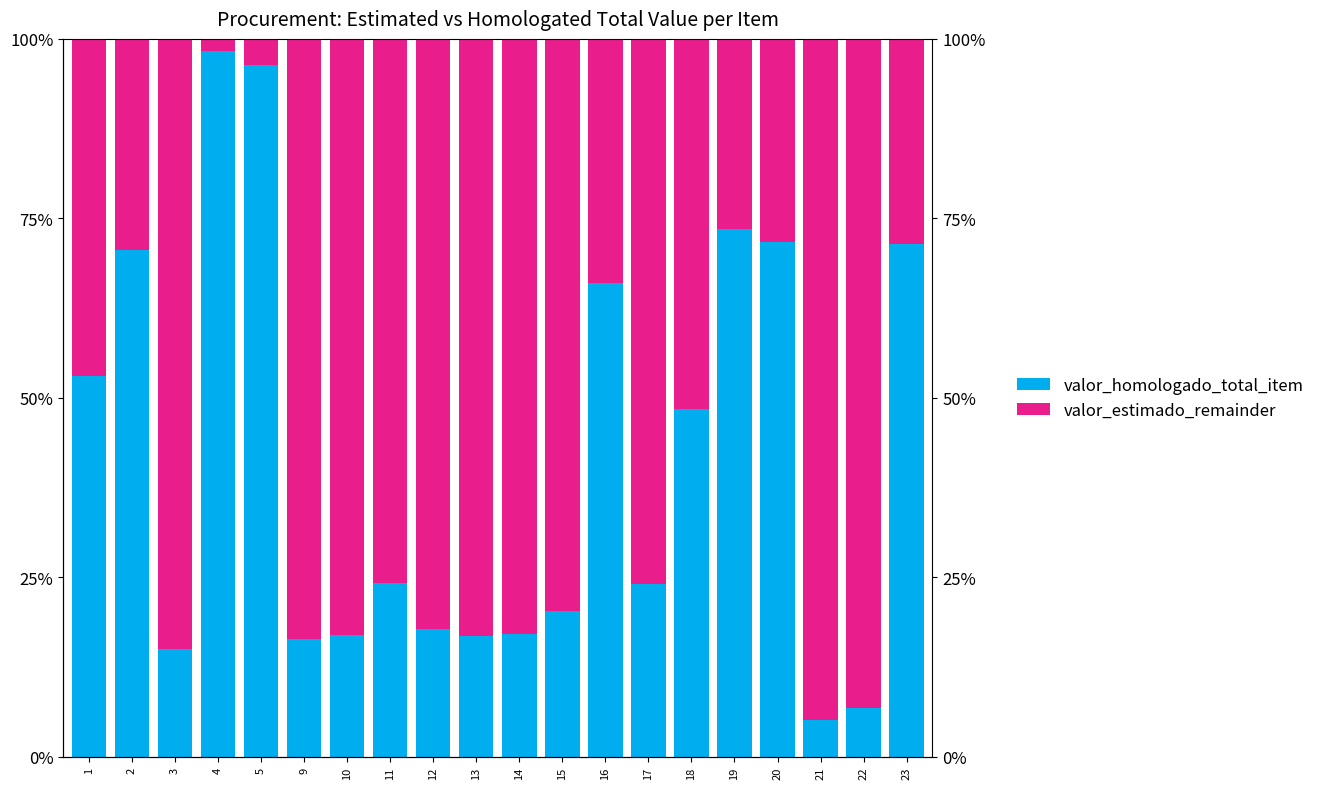

How many values in the valor_estimado_remainder series exceed 75?

11